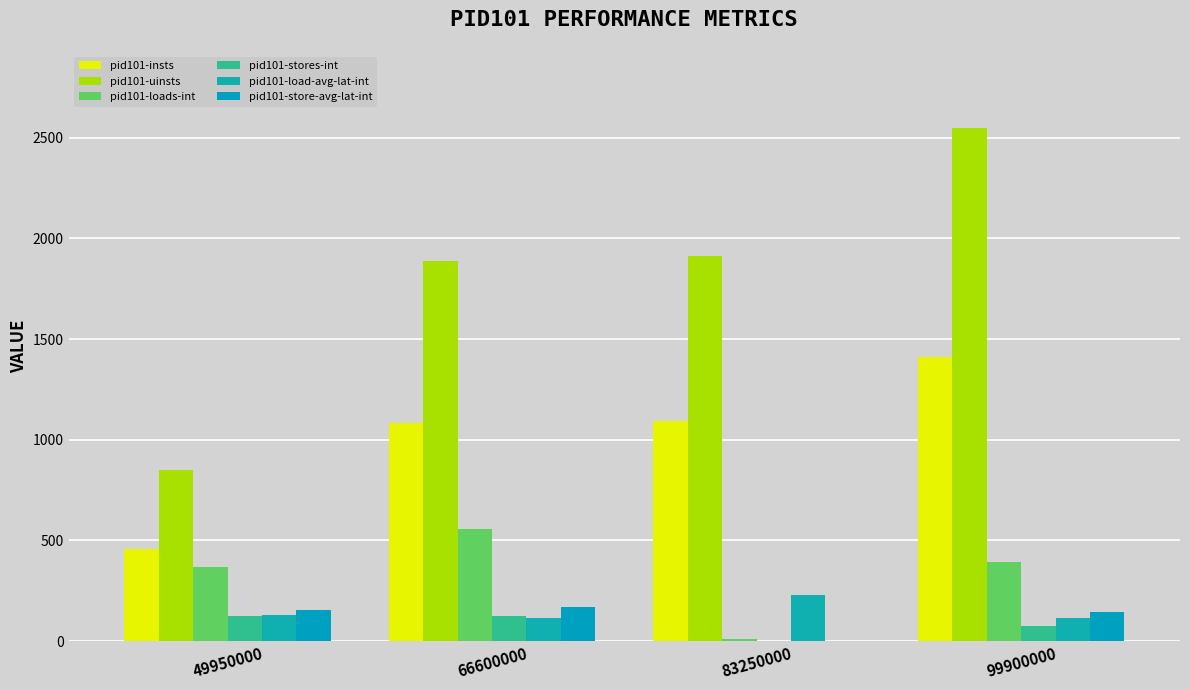

Read the pid101-store-avg-lat-int value at 49950000.

154.3